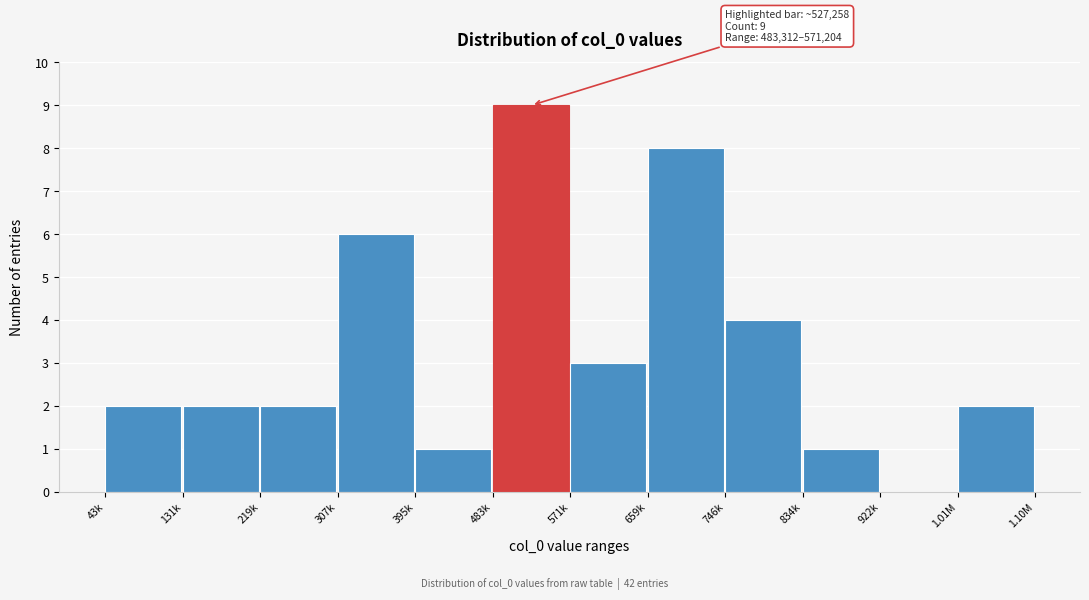

Reading left to right, extract all data points from this chart.

43k=2	131k=2	219k=2	307k=6	395k=1	483k=9	571k=3	659k=8	746k=4	834k=1	922k=0	1.01M=2